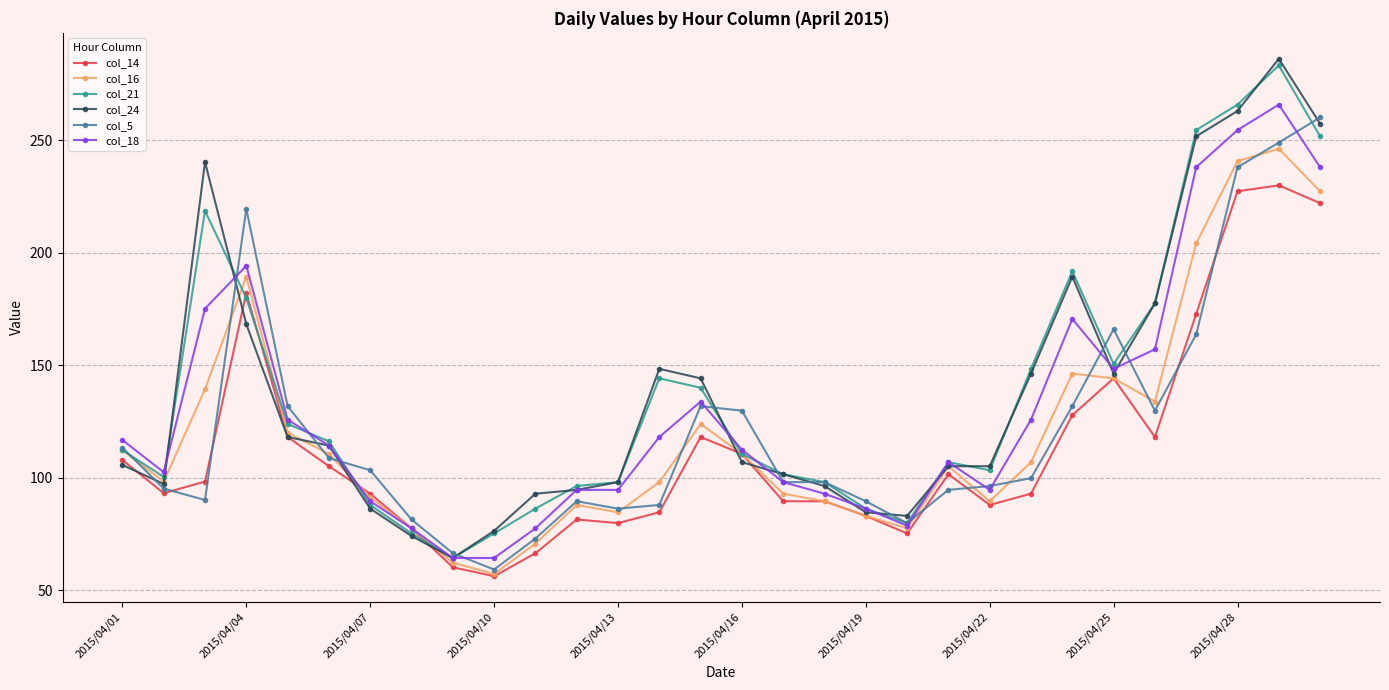

True or false: col_24 has more than 2 interior local peaks.

True